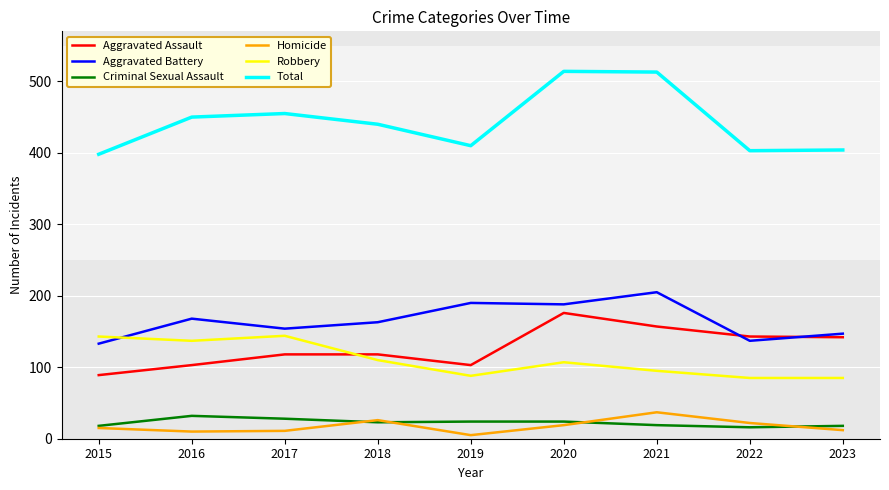

What is the maximum value shown in the chart?

514